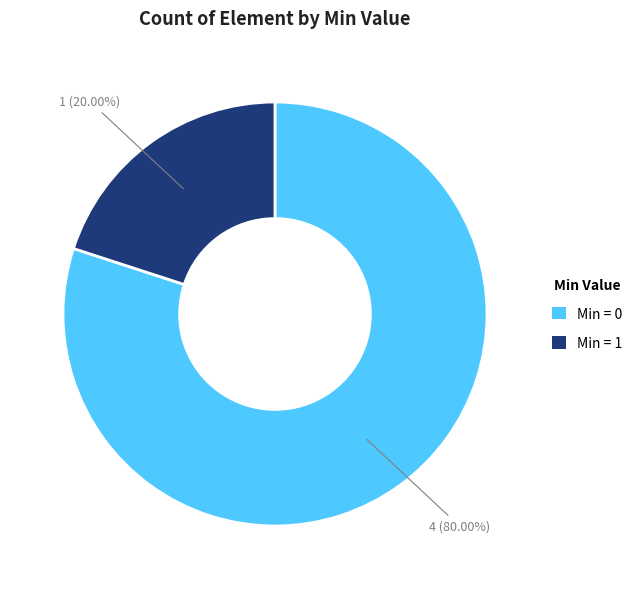

To the nearest percent, what is the average slice percentage?

50%